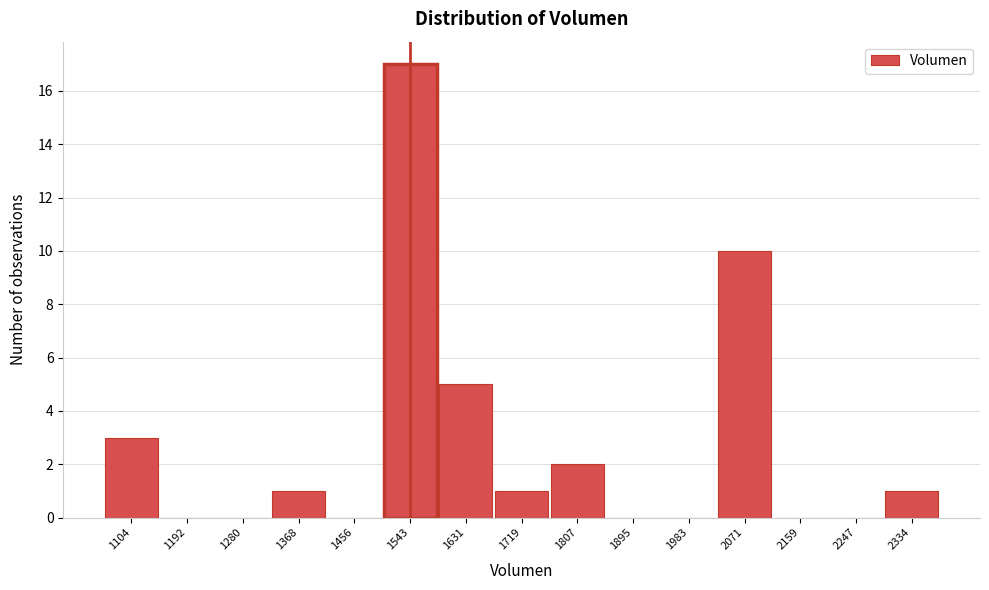

How tall is the bar that spans 1500 to 1590 on the x-axis? Neither the bar edges nor the heights are printed on the chart, so give them approximately, as read against the axes.

17